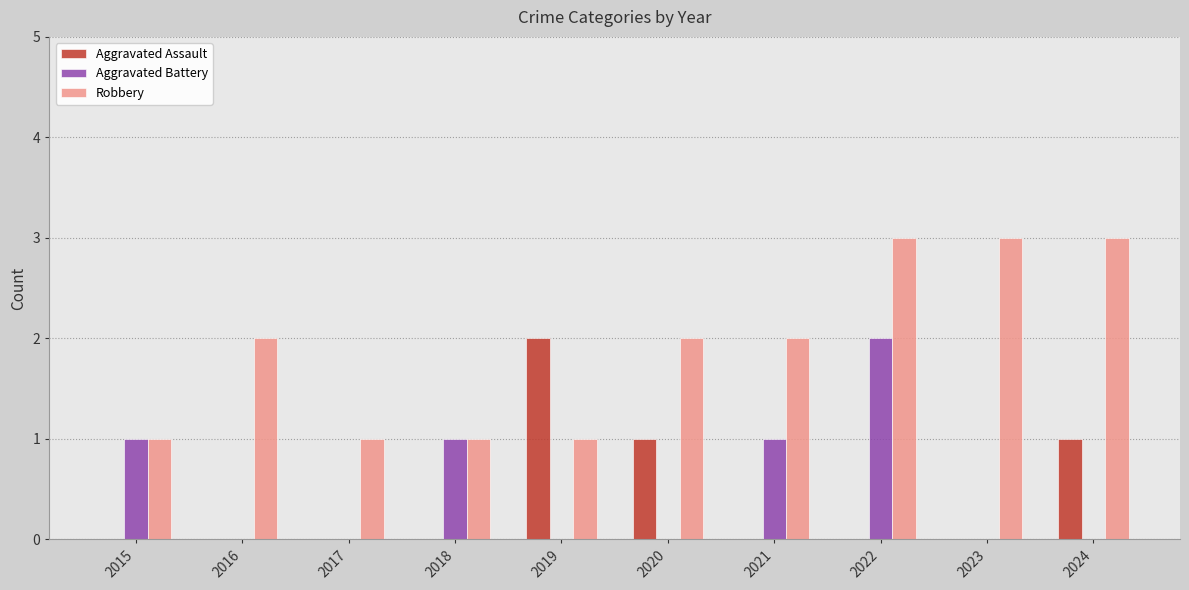

Reading left to right, extract all data points from this chart.

Aggravated Assault: 2015=0	2016=0	2017=0	2018=0	2019=2	2020=1	2021=0	2022=0	2023=0	2024=1
Aggravated Battery: 2015=1	2016=0	2017=0	2018=1	2019=0	2020=0	2021=1	2022=2	2023=0	2024=0
Robbery: 2015=1	2016=2	2017=1	2018=1	2019=1	2020=2	2021=2	2022=3	2023=3	2024=3